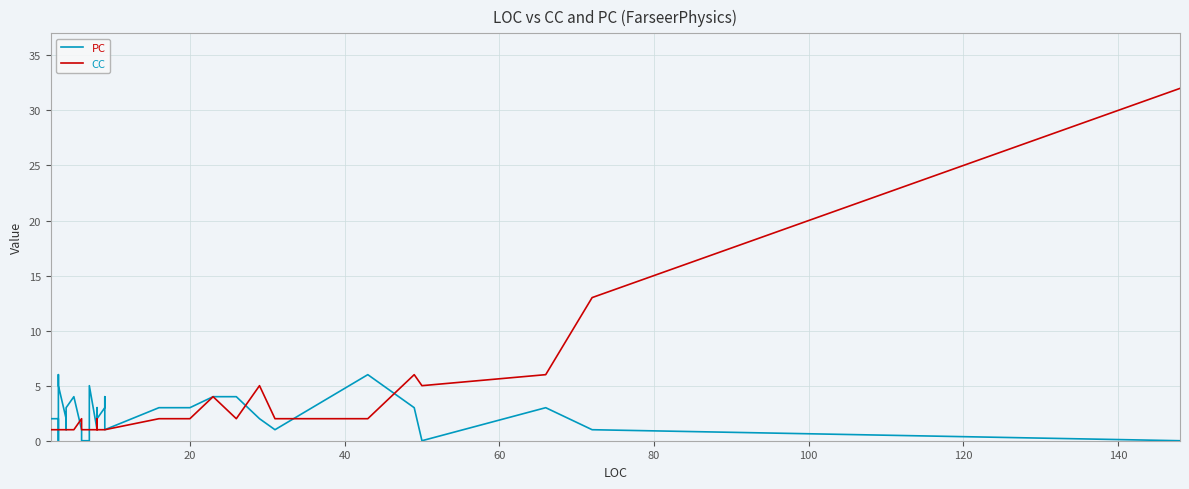

Rank the series by their average value, from lowest to highest.

PC, CC